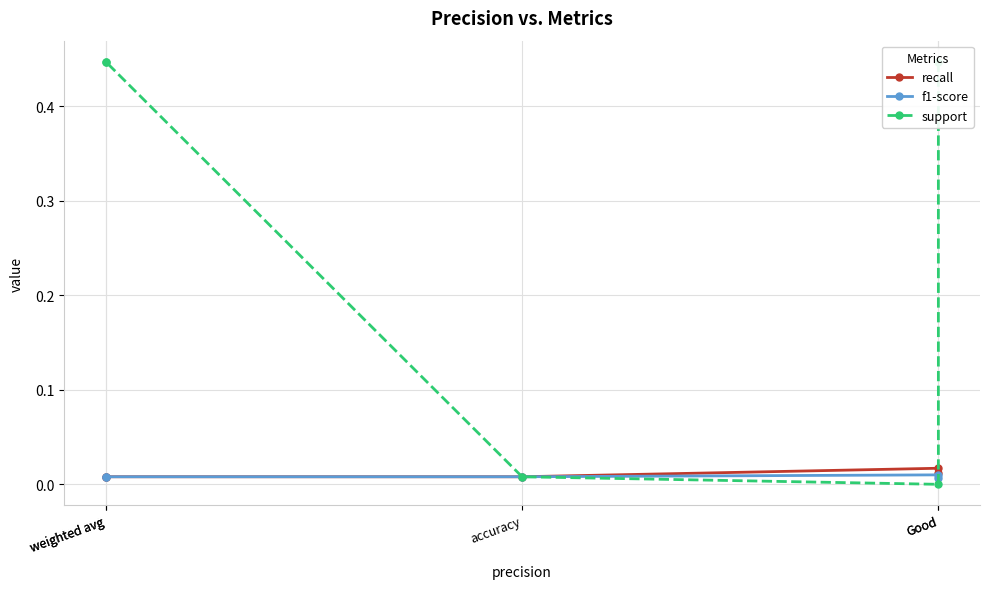

What is the total value across all series at Good?

0.5